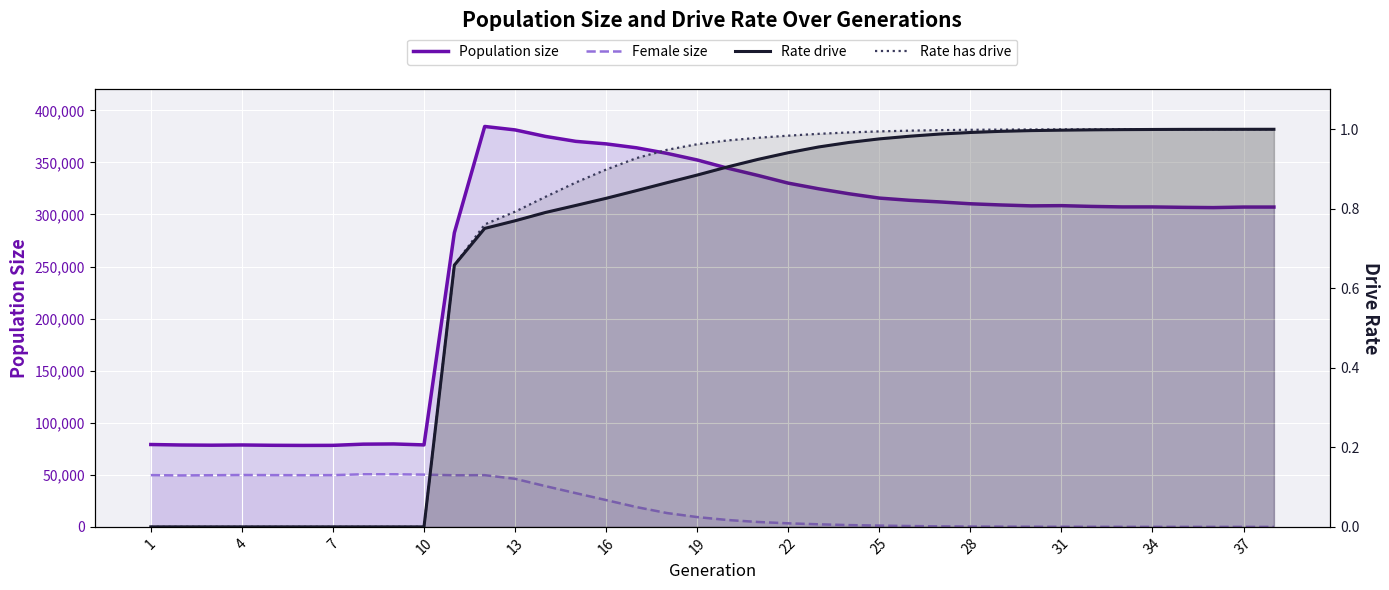

Which series ends up on top after the final intersection of Rate drive and Female size?

Rate drive